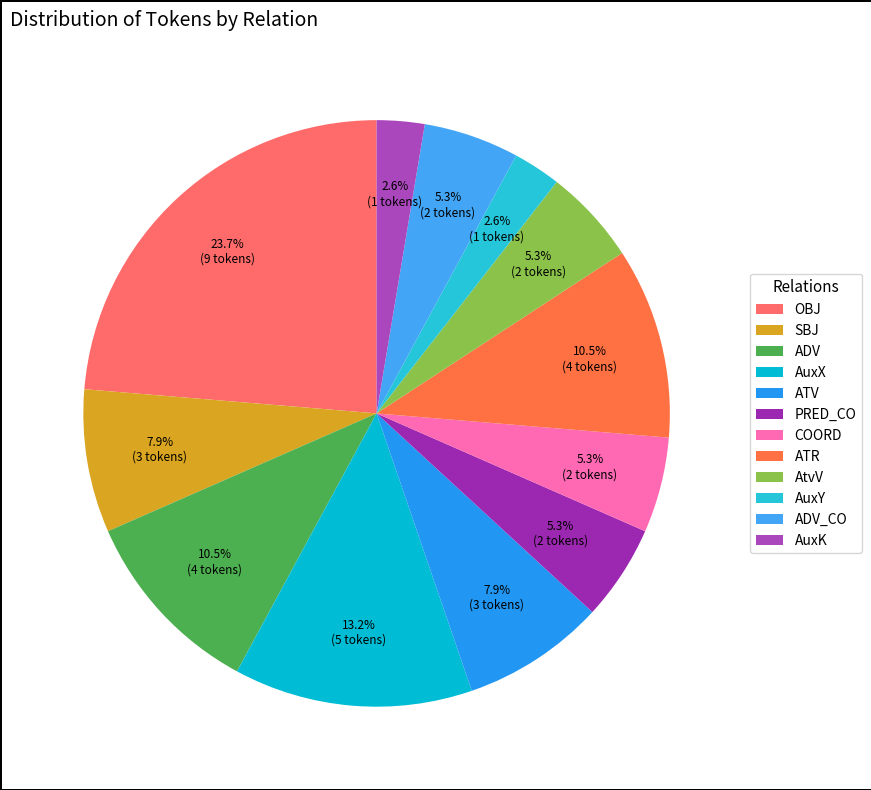

Is OBJ the majority of the pie?

No